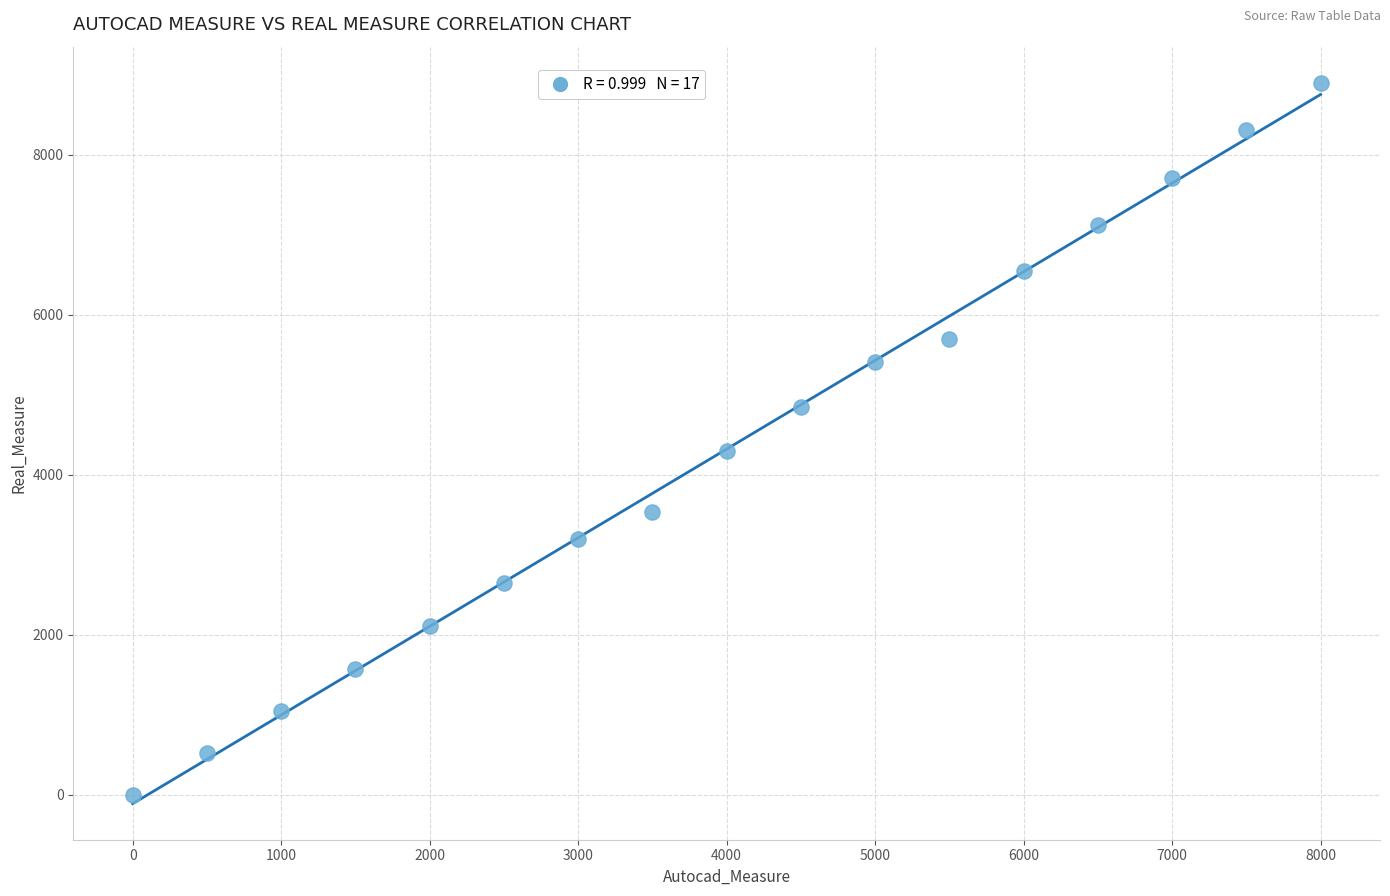

What is the range of X values (max minus min)?

8000